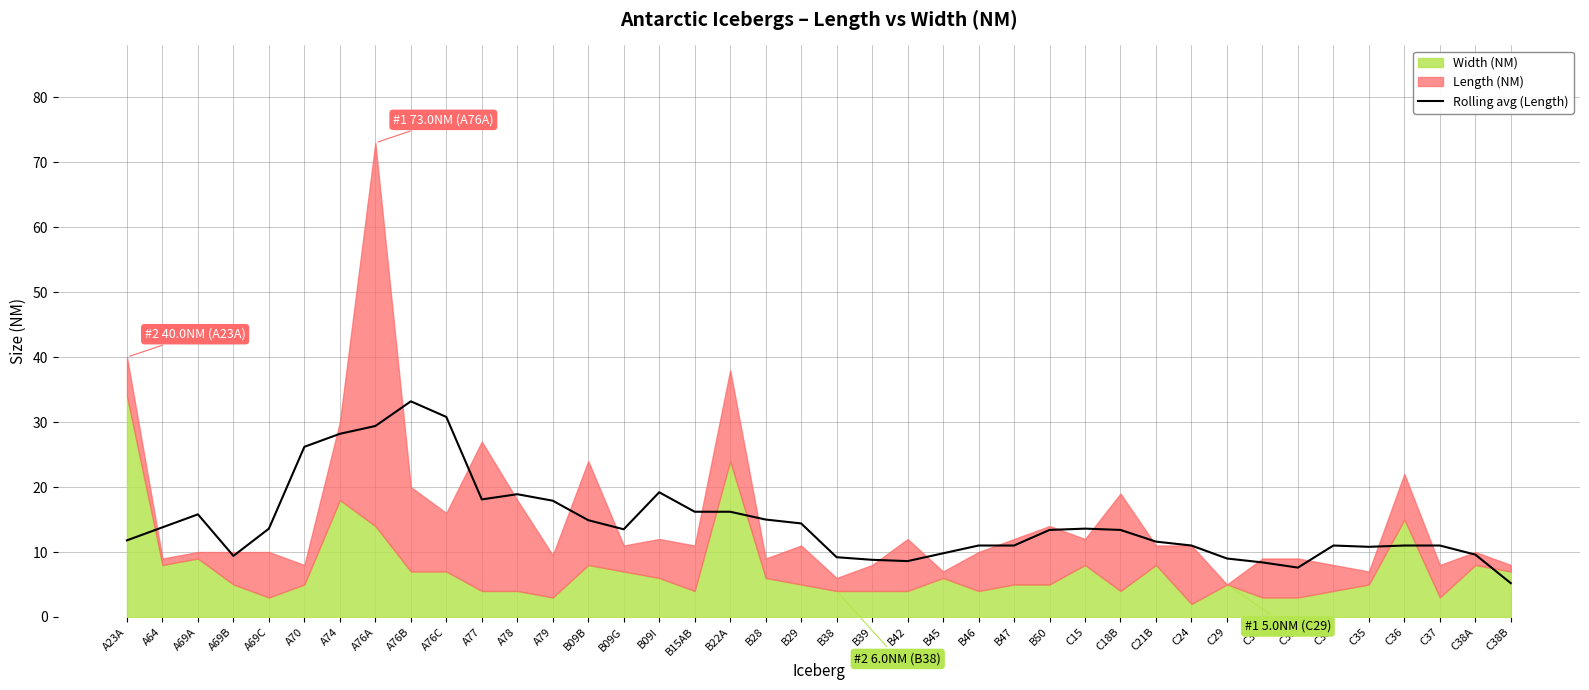

True or false: Rolling avg (Length) has a value of 16.5 at B38.

False